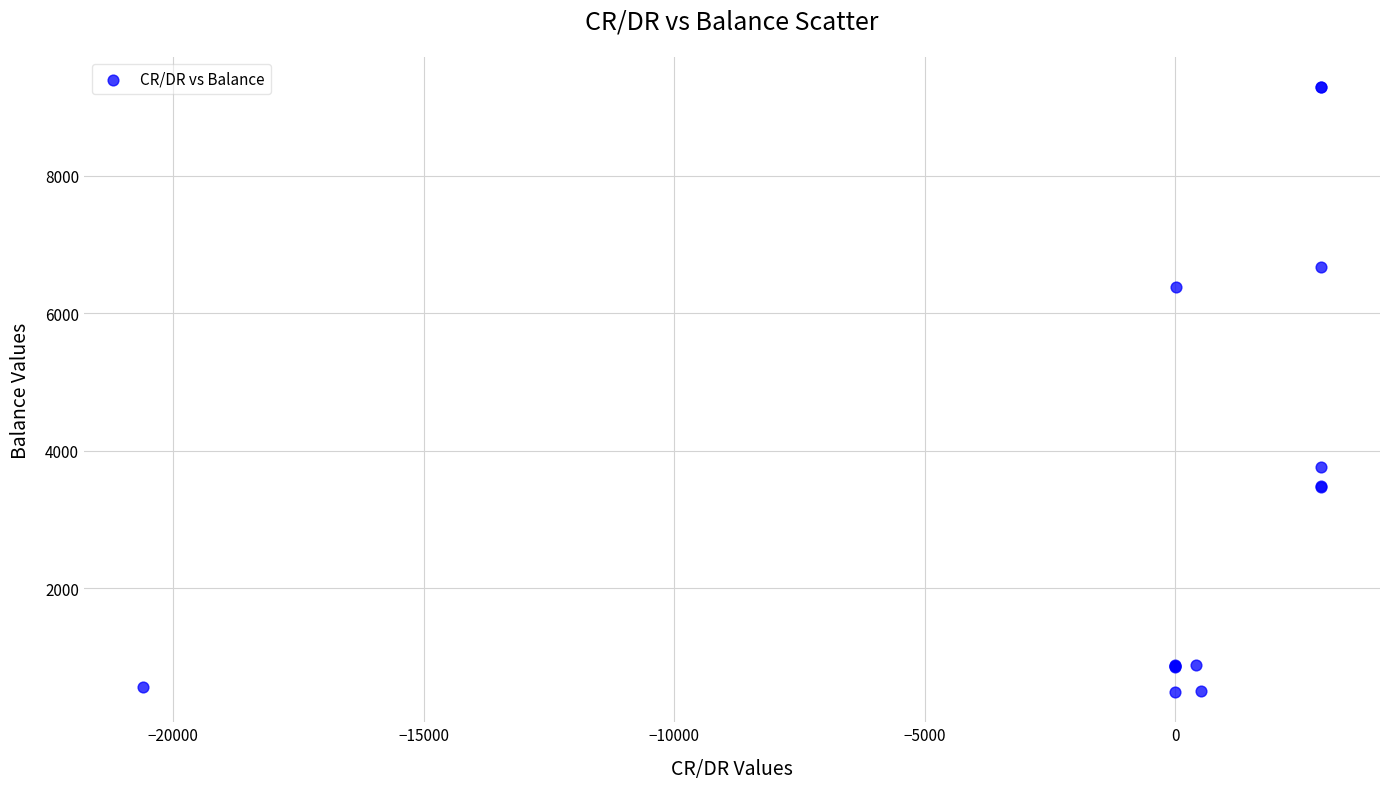

What Y value in the scatter plot is closest to 4891?

3762.9